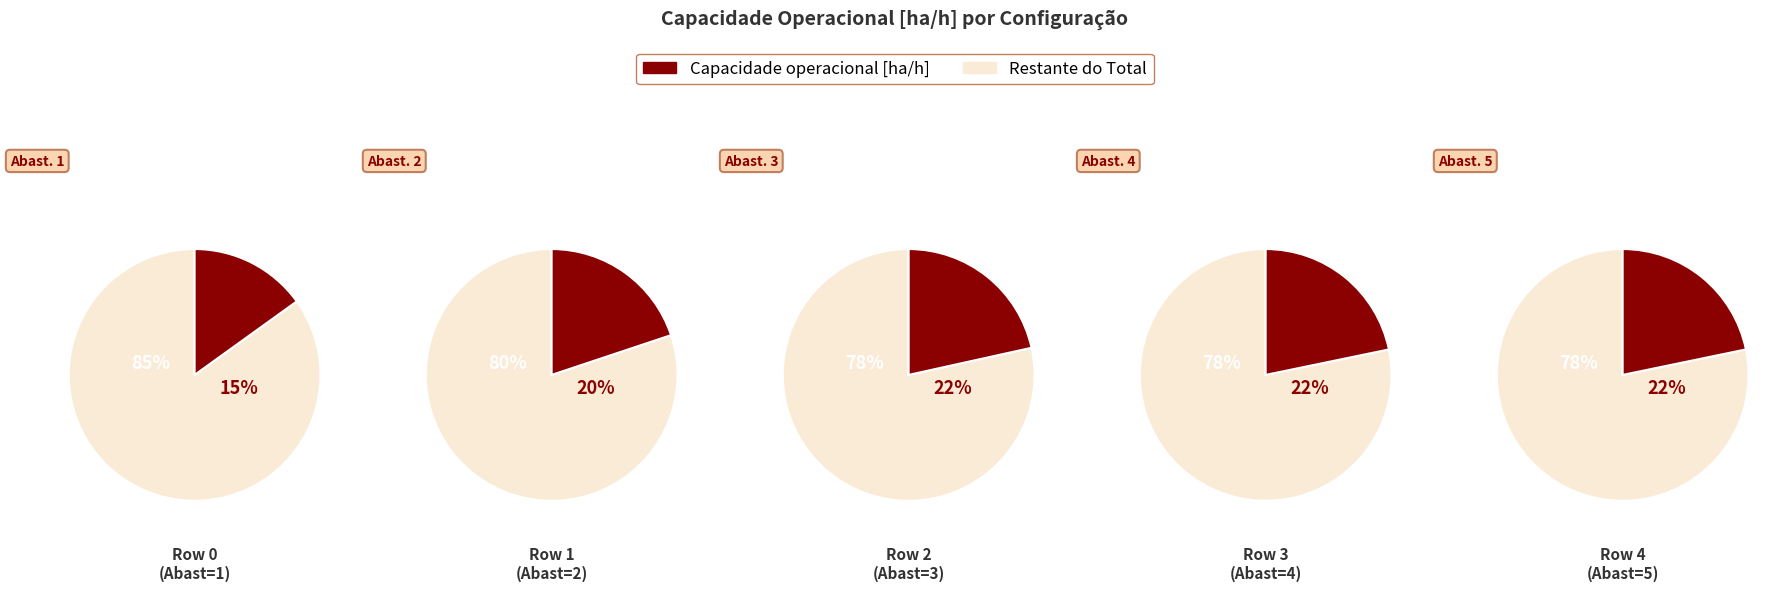

Which has a higher value, Row 2 or Row 4?

Row 4